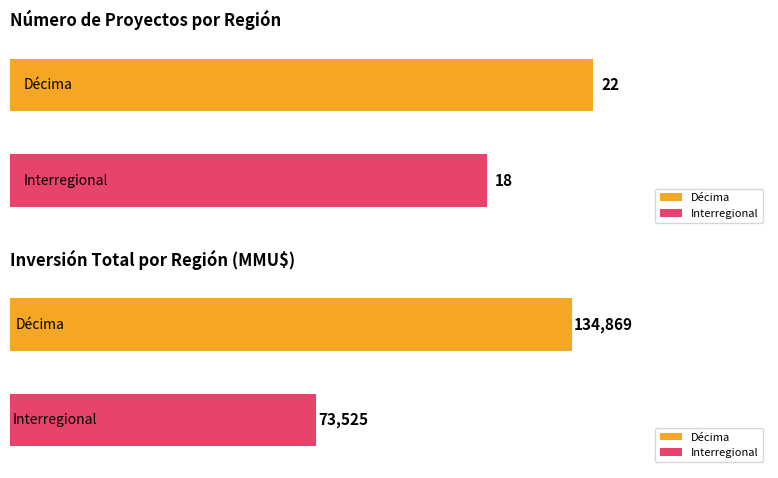

How many bars are there in total?

4